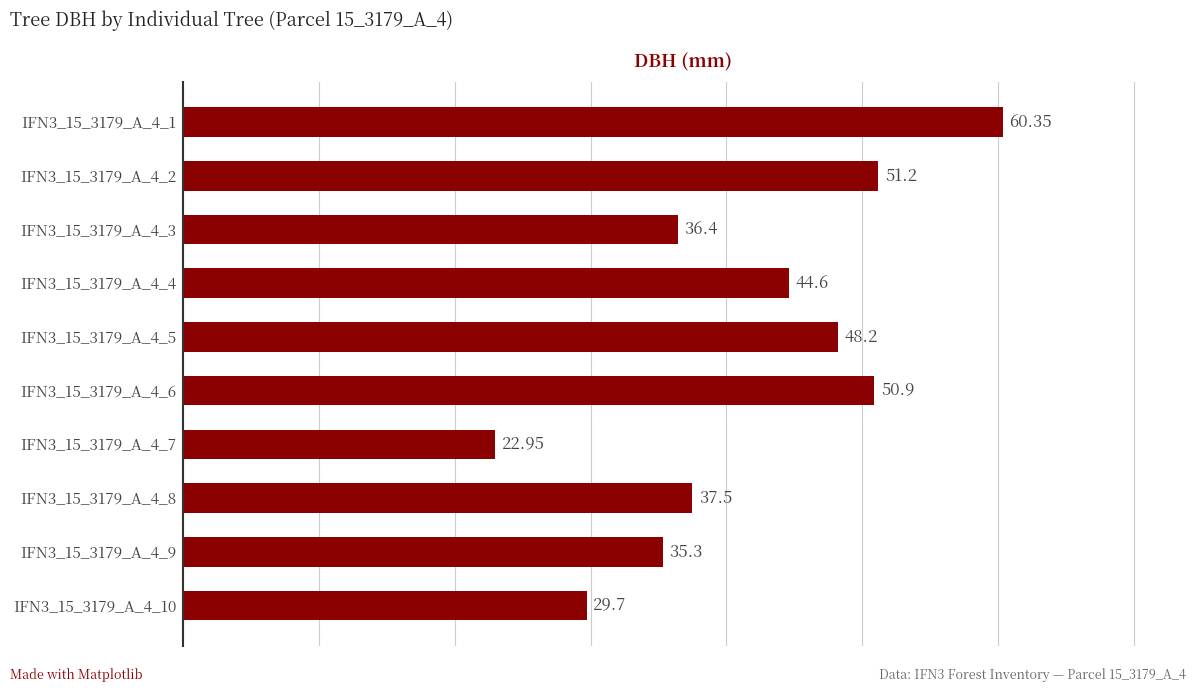

What is the average value?

41.7